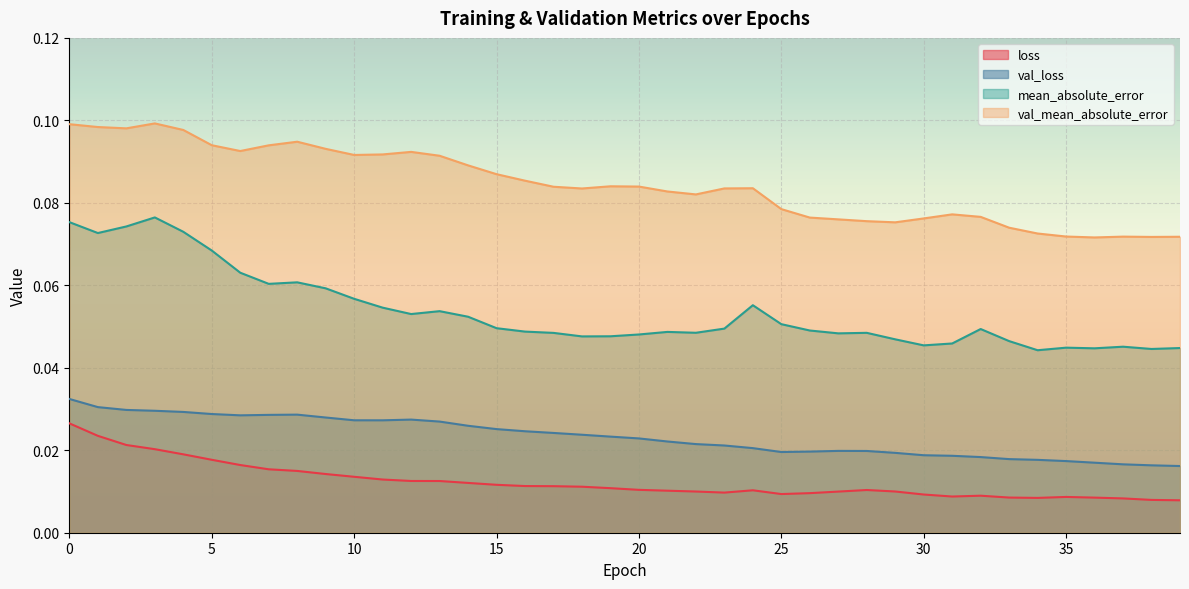

The value of val_loss at 11 is 0.0. True or false?

True